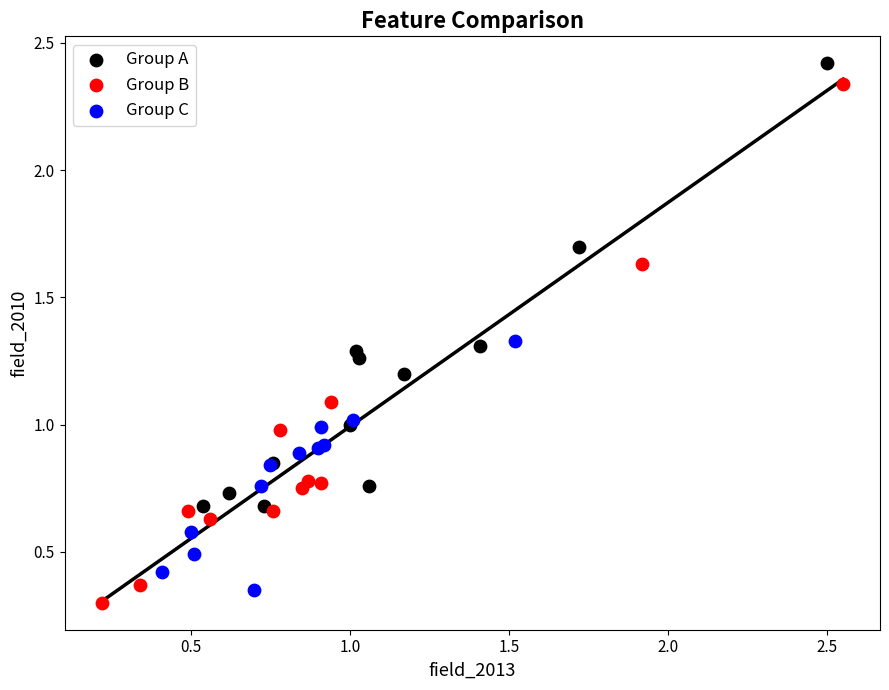

What are all the series names shown in the legend?

Group A, Group B, Group C